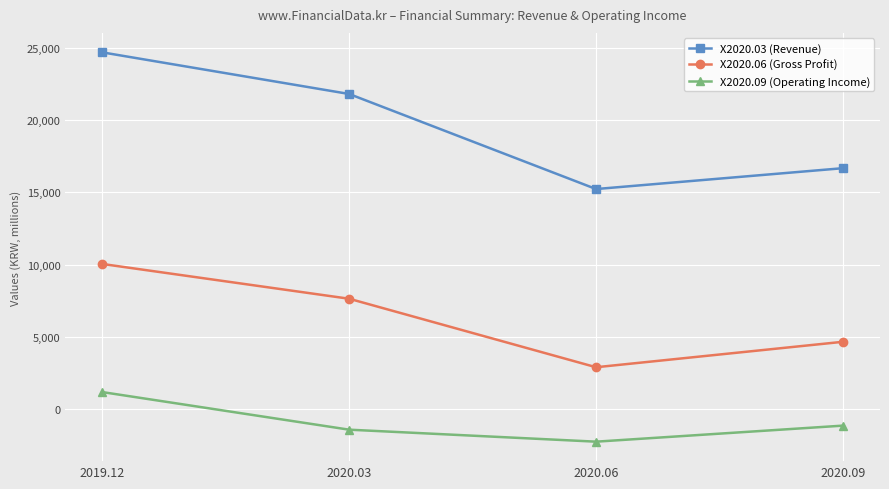

At which category is the sum across all series the highest?

2019.12